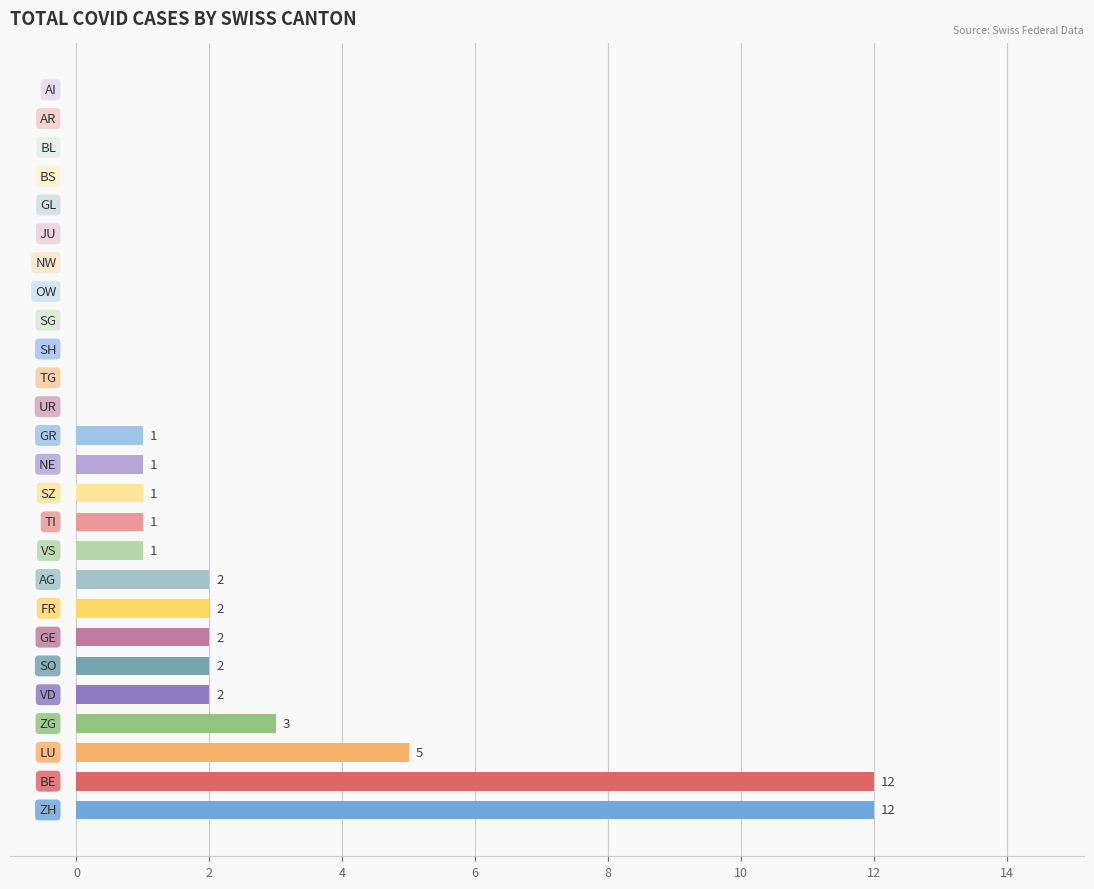

What is the sum of all values?

47